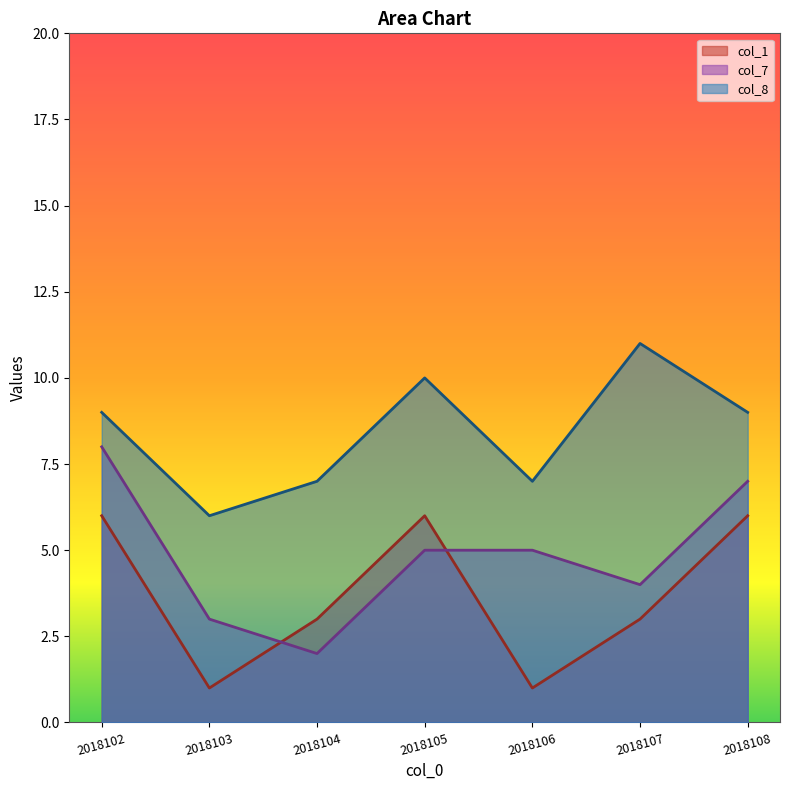

Rank the series by their average value, from lowest to highest.

col_1, col_7, col_8